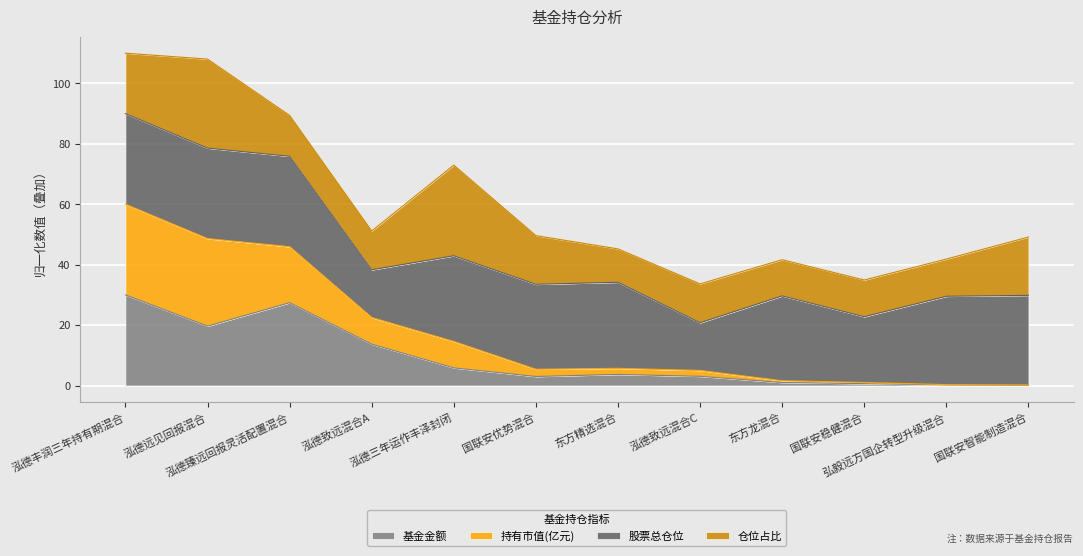

The value of 基金金额 at 泓德三年运作丰泽封闭 is 9.5. True or false?

False